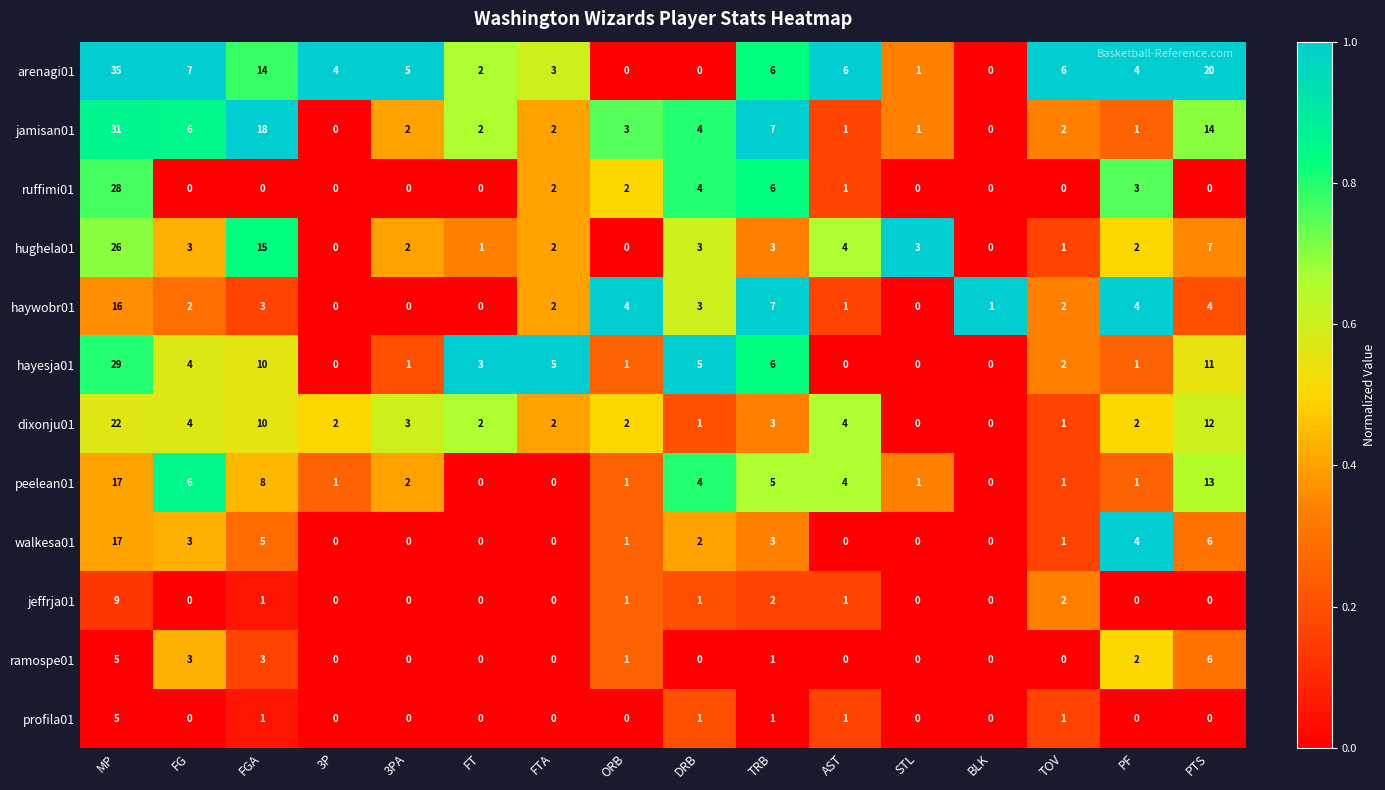

How many positive values does the hughela01 series have?

13